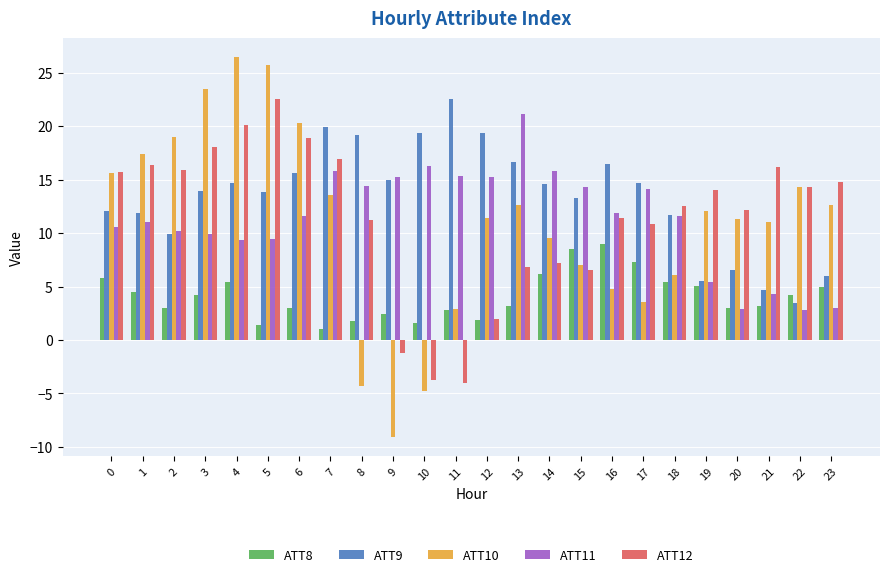

What is the value of the ATT11 bar at the 23rd from the left?

2.8